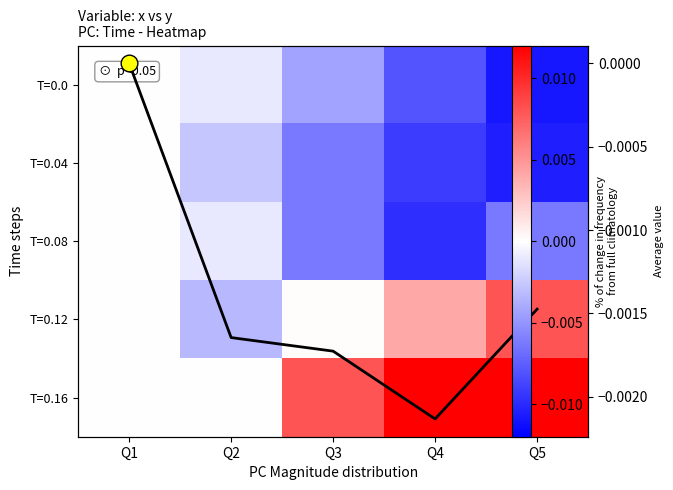

At how many categories does at least one series exceed 0?

3